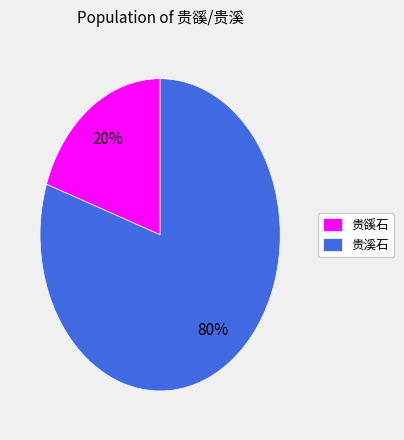

Between 贵溪石 and 贵豀石, which is larger?

贵溪石